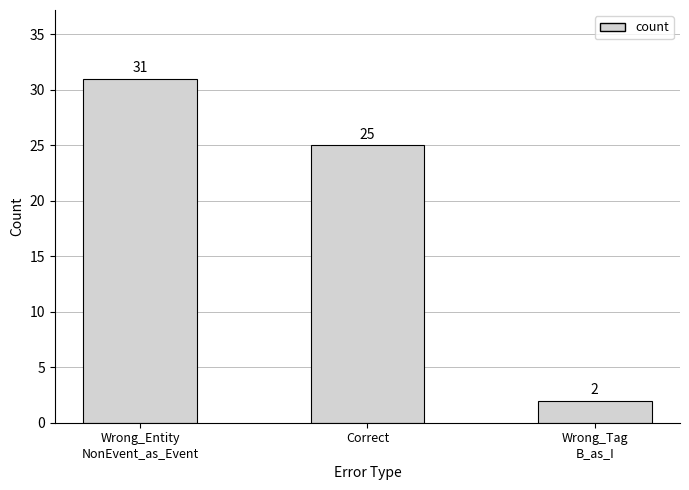

How many values are below 25?

1